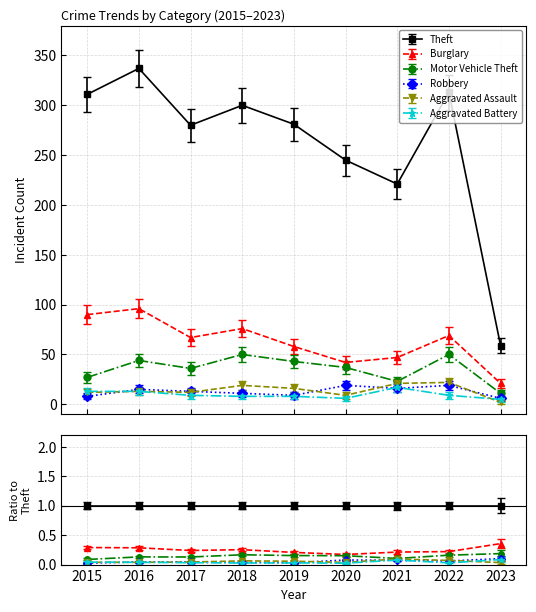

How many lines are shown in the chart?

6